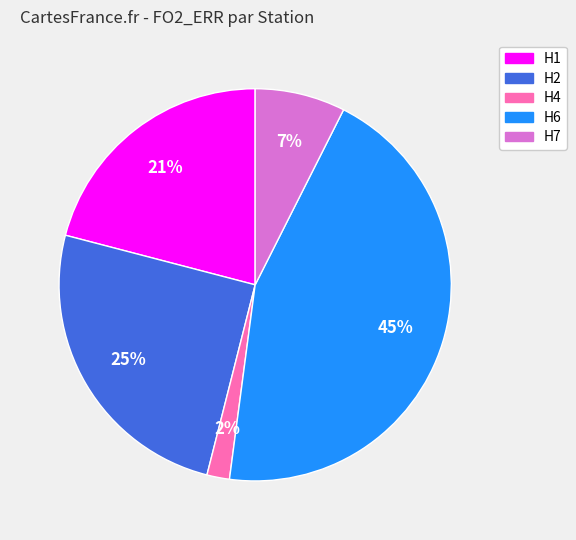

How many segments does this pie chart have?

5